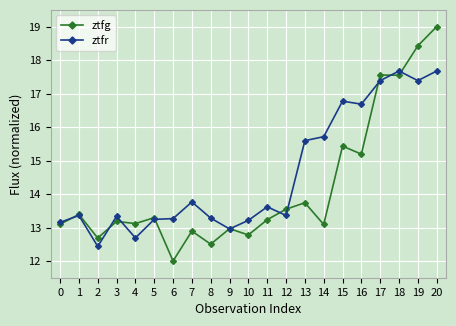

What is the spread (max minus min) of values at 11?

0.4